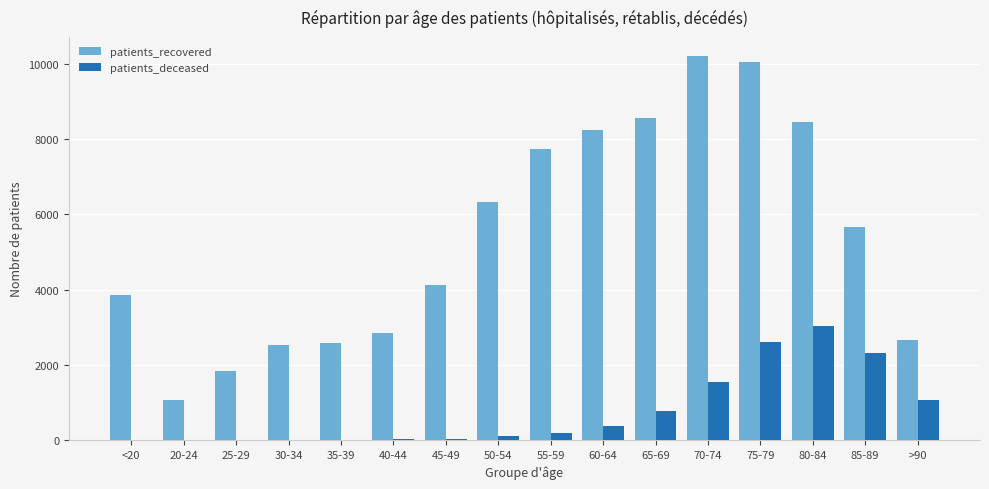

Which category has the highest value across all series?

70-74